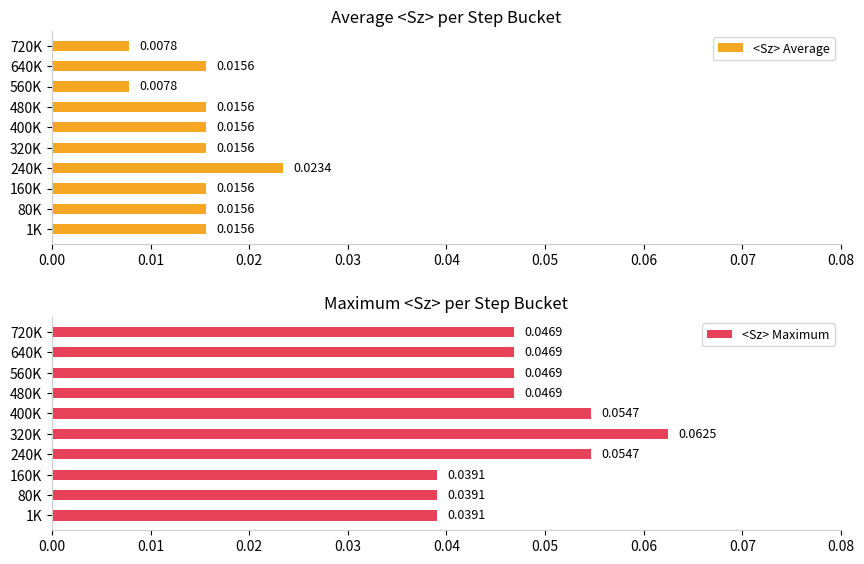

Is it true that <Sz> Average equals 0.0 at 160K?

False